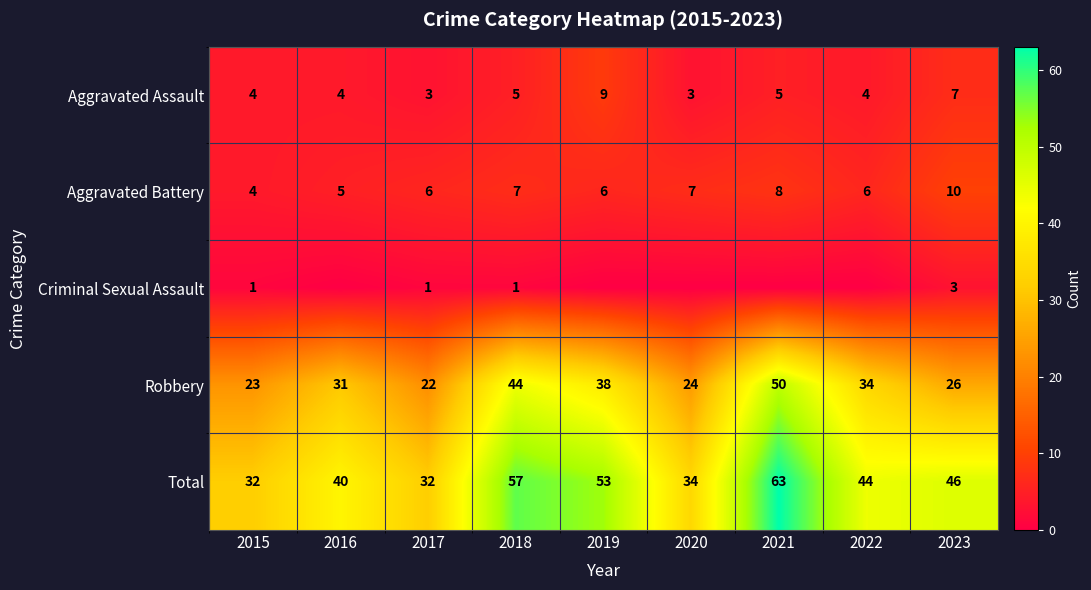

What is the difference between the maximum and minimum values in the Robbery series?

28